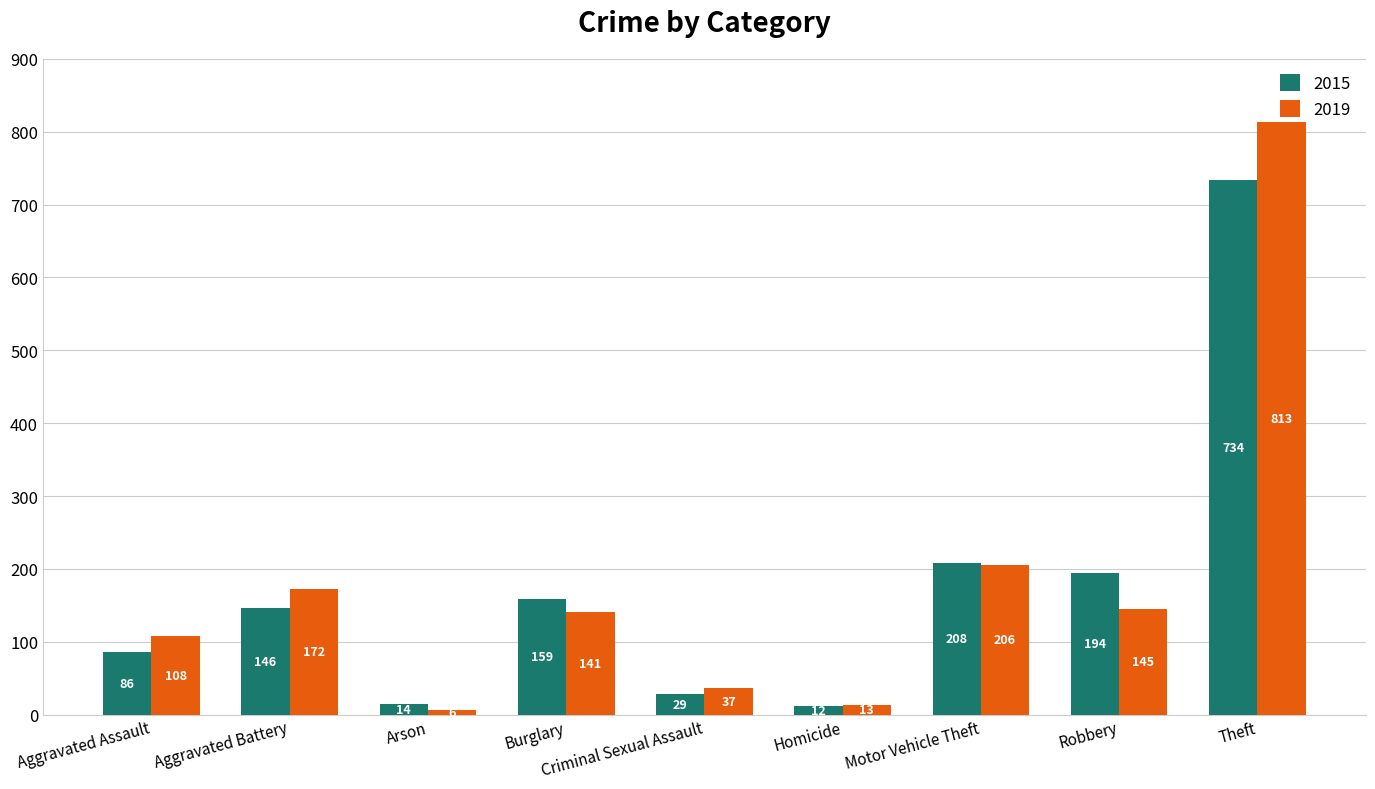

Rank the series by their average value, from highest to lowest.

2019, 2015